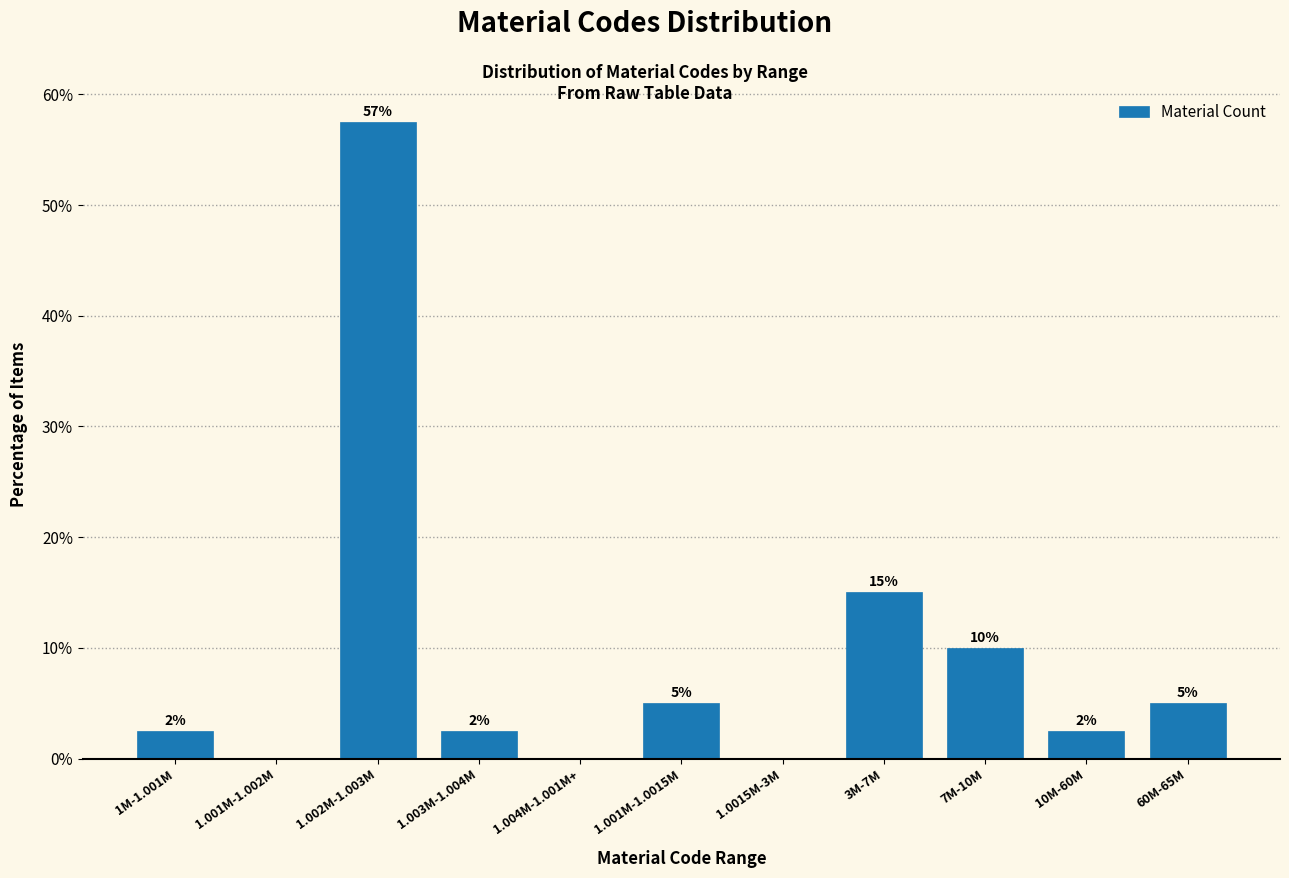

What value does the data have at 1.003M-1.004M?

2.5